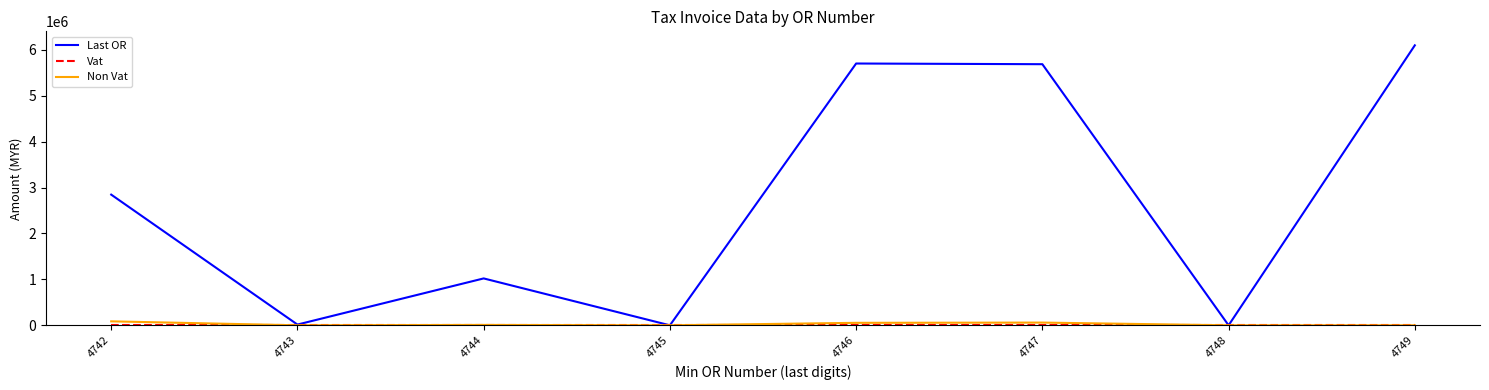

Which series has the widest spread of values?

Last OR